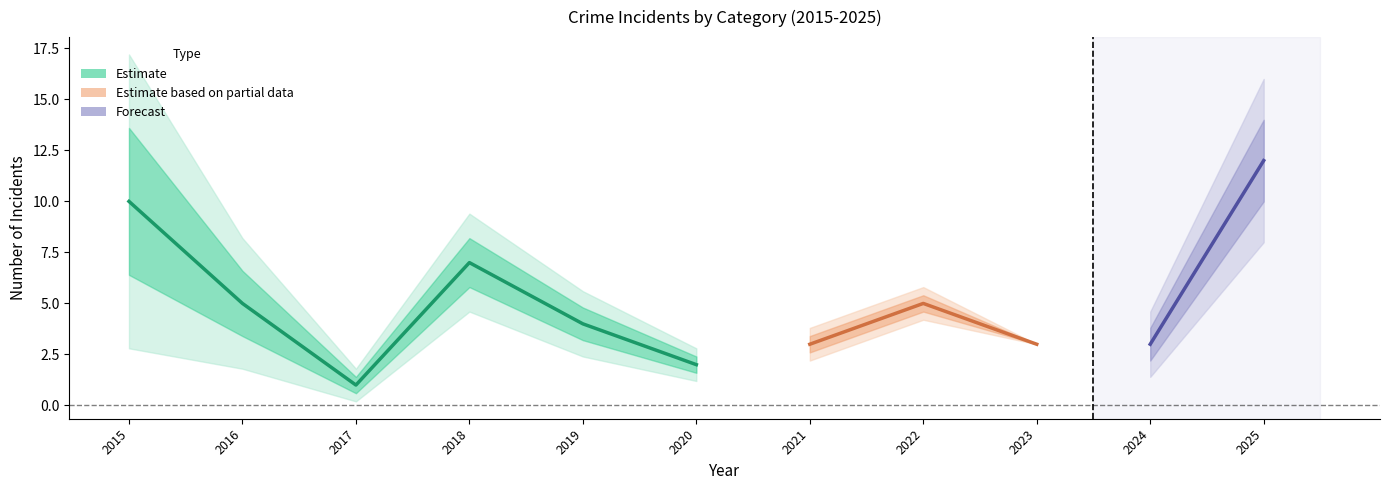

Is it true that Aggravated Battery equals 3 at 2016?

False